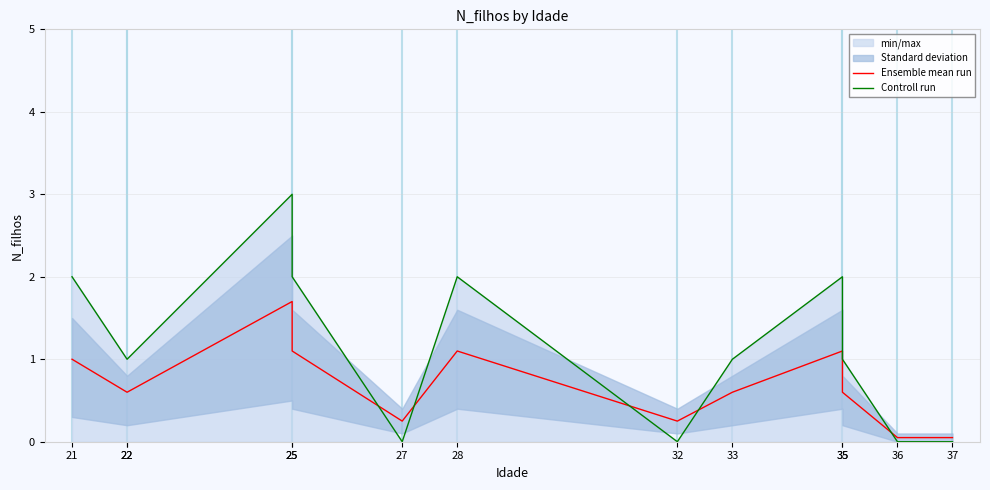

Which series ends up on top after the final intersection of Controll run and Ensemble mean run?

Ensemble mean run